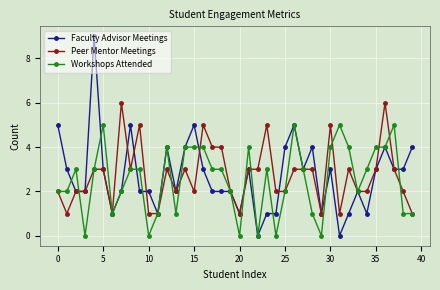

Rank the series by their maximum value, from lowest to highest.

Workshops Attended, Peer Mentor Meetings, Faculty Advisor Meetings